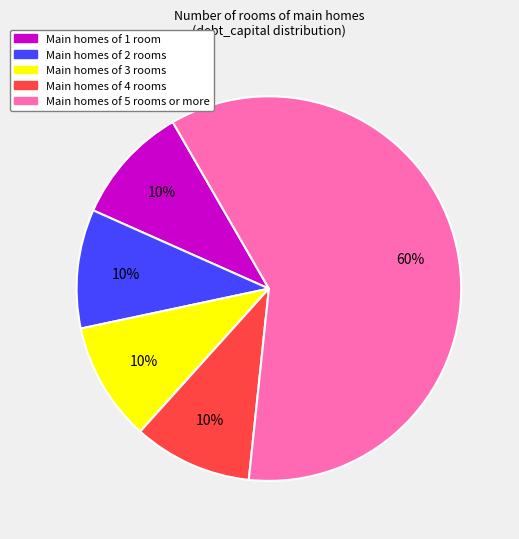

To the nearest percent, what is the average slice percentage?

20%